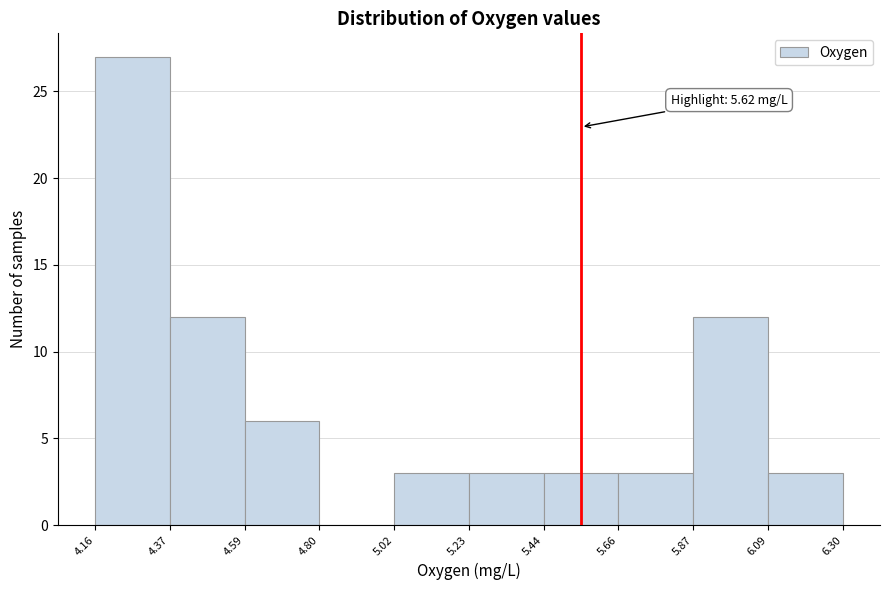

Which range on the x-axis has the tallest bar?

4.16 to 4.37